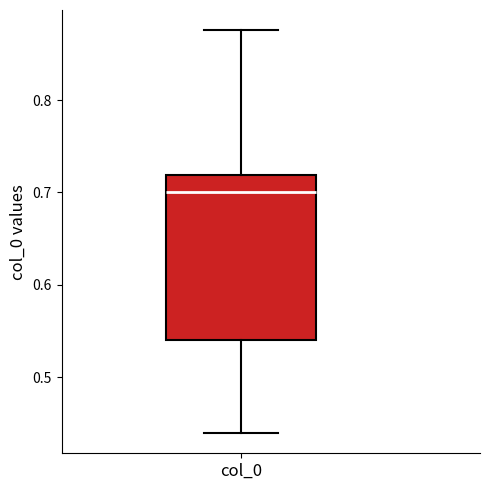

Read this box plot against the y-axis: the position of the median line, the range covered by the box, and the ends of both whiskers. The values are not printed on the chart, so give them approximately, as read against the axis.

median 0.70, box 0.54 to 0.72, whiskers 0.44 to 0.88